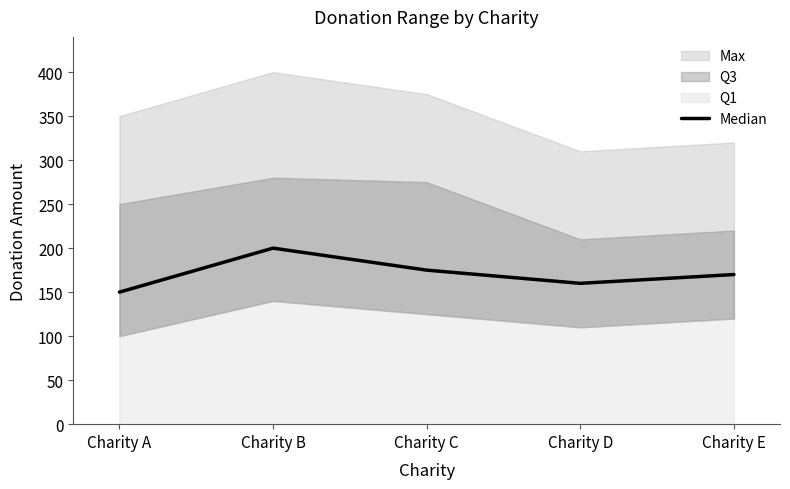

Where does the data first go above 170?

Charity B